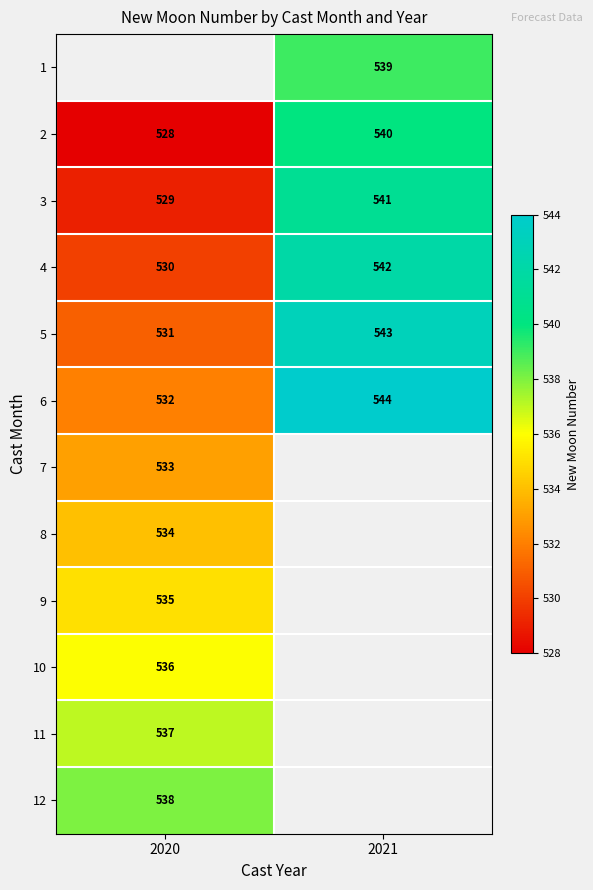

List the labels in order of 3 value, smallest first.

2020, 2021